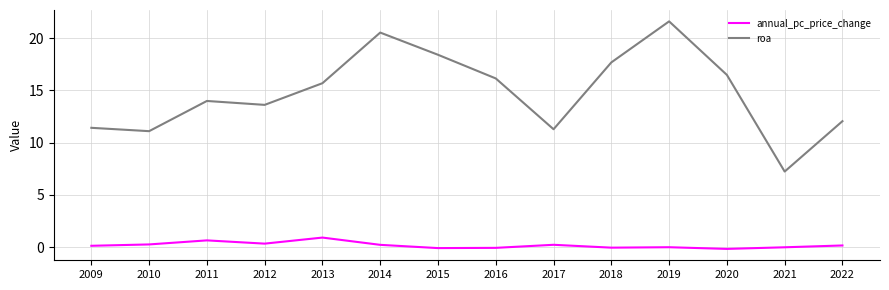

True or false: annual_pc_price_change has more than 0 points higher than both neighbors.

True